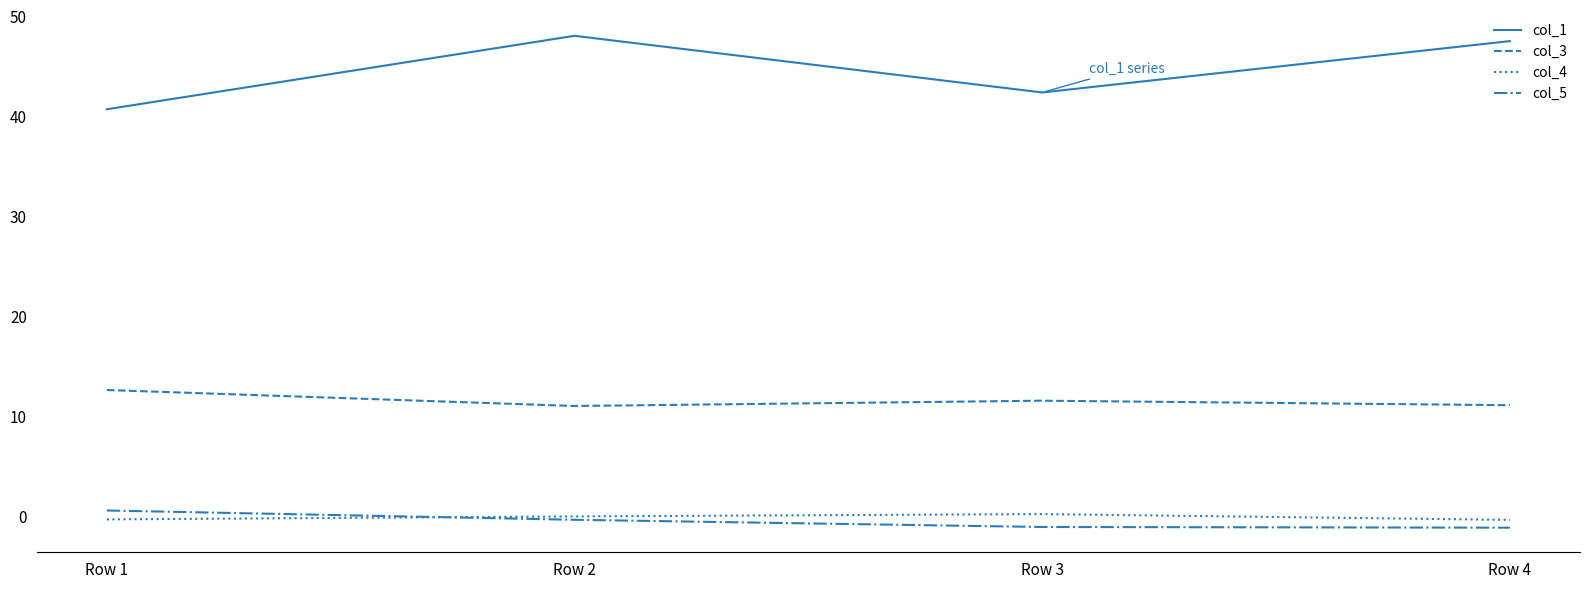

True or false: col_5 and col_3 cross at least once.

False